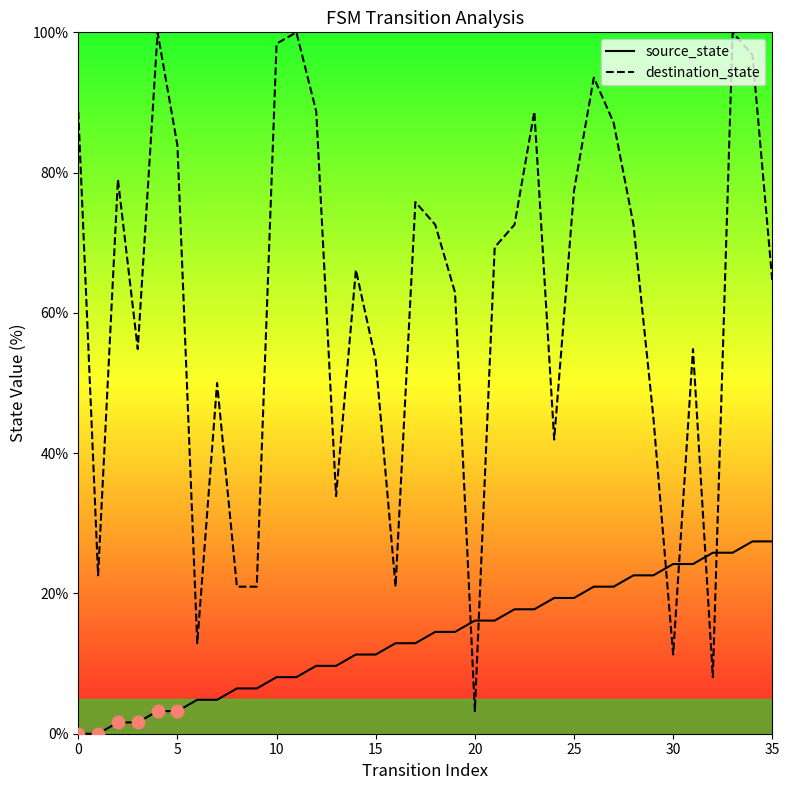

Which series has the largest range (max minus min)?

destination_state